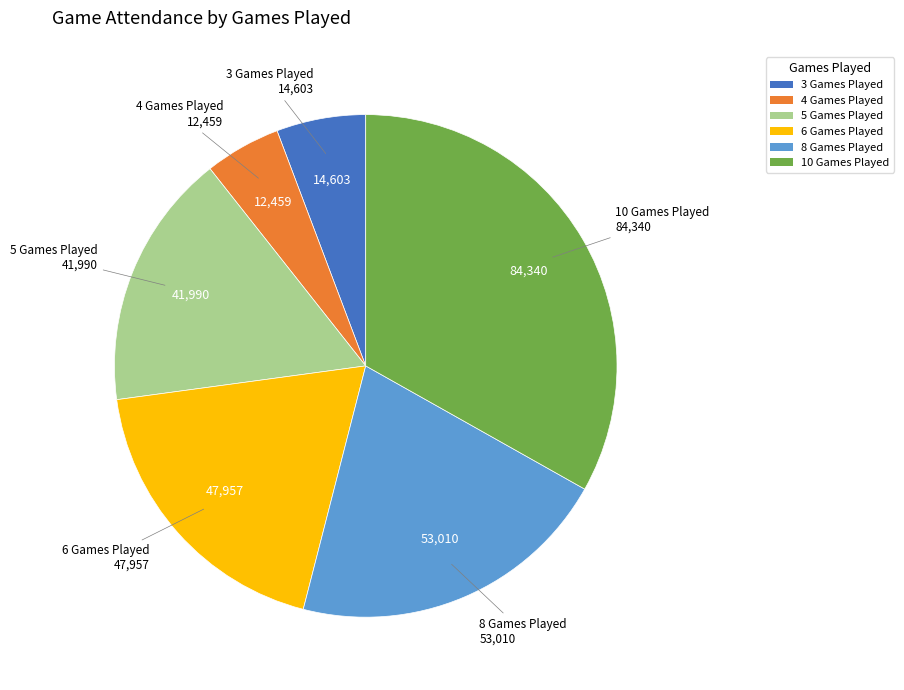

Is there a majority slice in this chart?

No